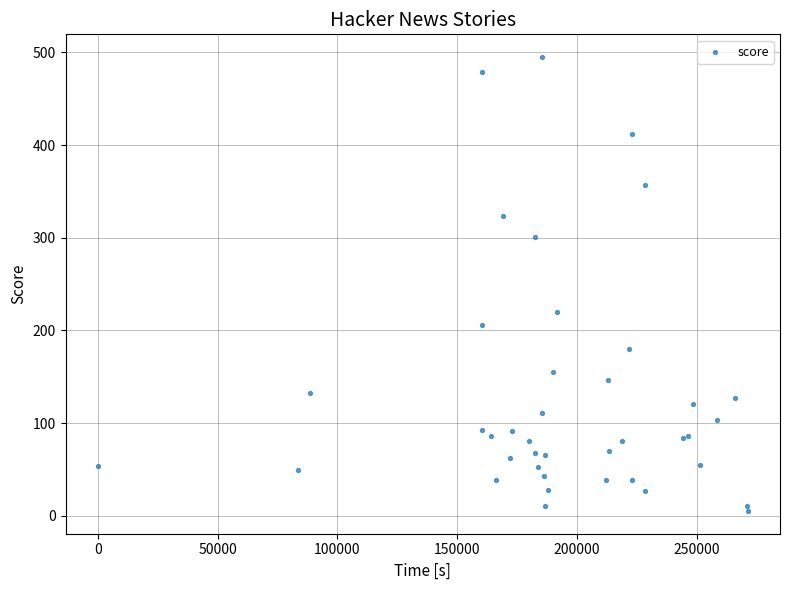

What Y value in the scatter plot is closest to 250?

220